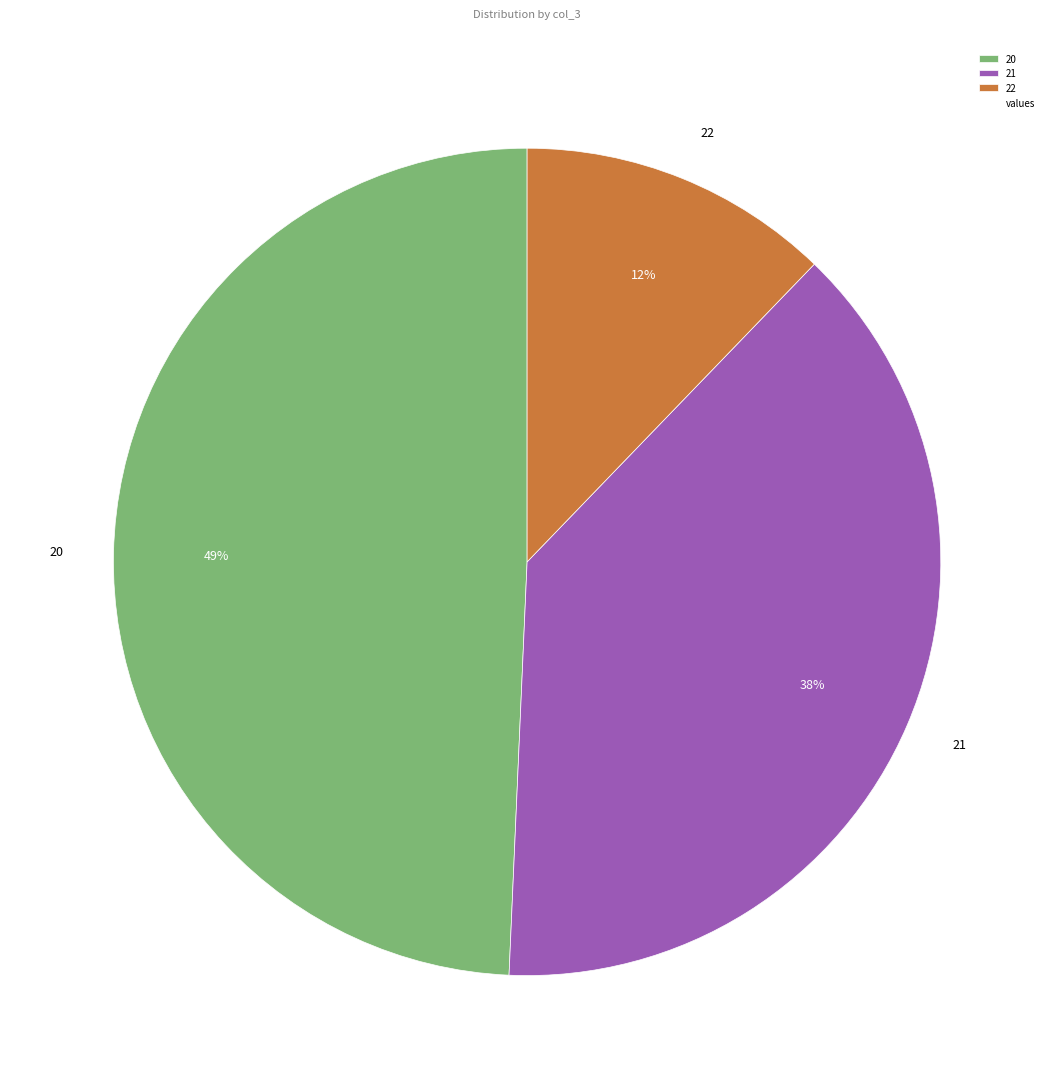

To the nearest percent, what is the difference between the largest and smallest slice percentages?

37%